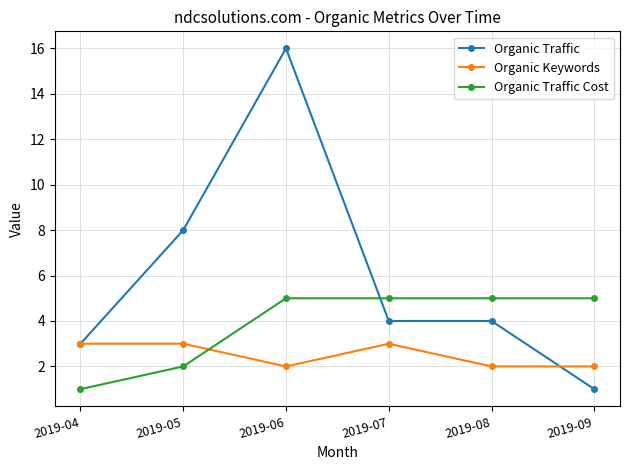

At which category is the sum across all series the highest?

2019-06